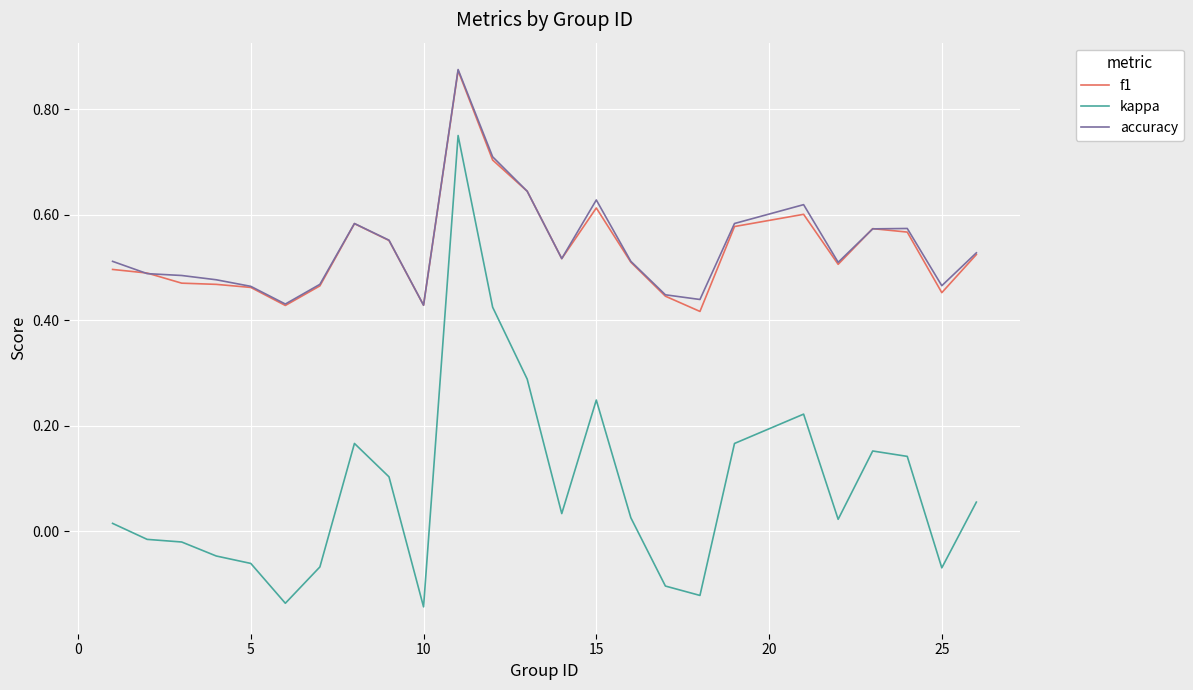

Which series has the largest range (max minus min)?

kappa